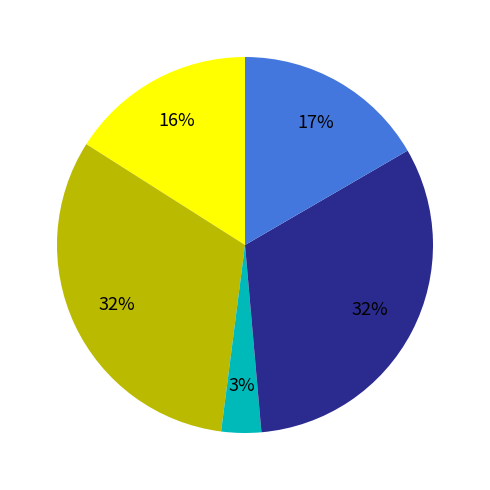

To the nearest percent, what is the difference between the largest and smallest slice percentages?

29%